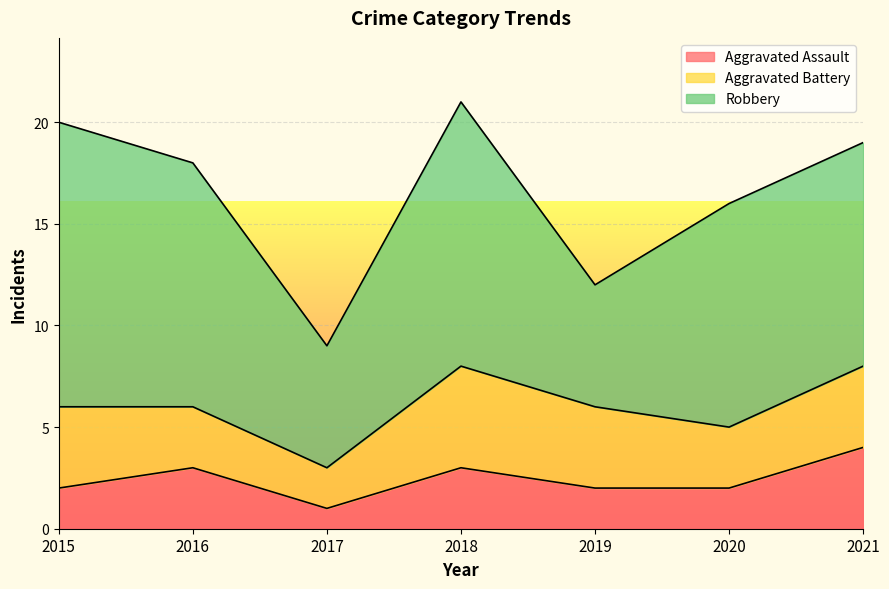

True or false: Aggravated Battery has more than 0 points higher than both neighbors.

True